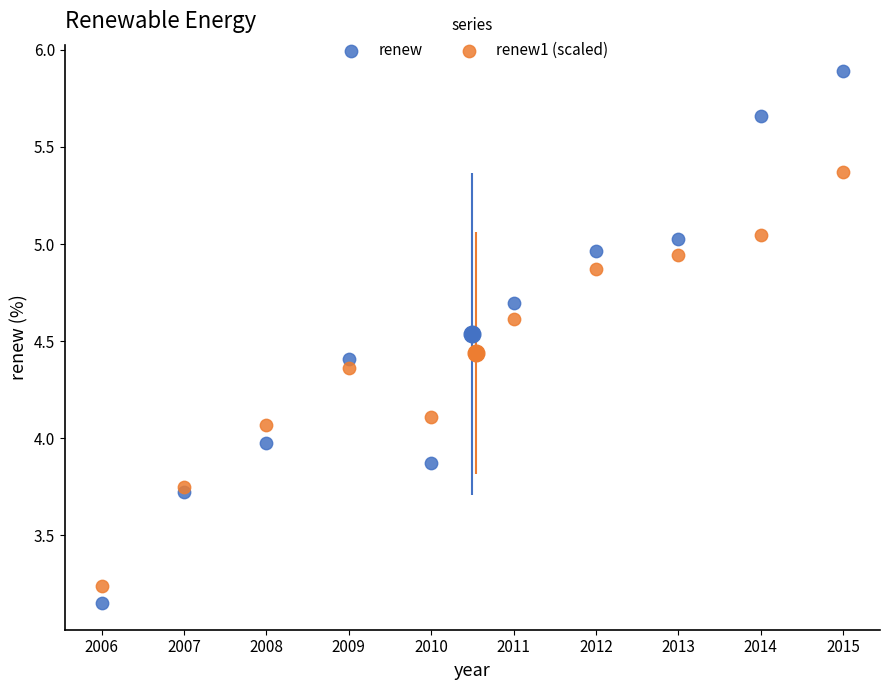

Which series reaches the maximum Y coordinate?

renew